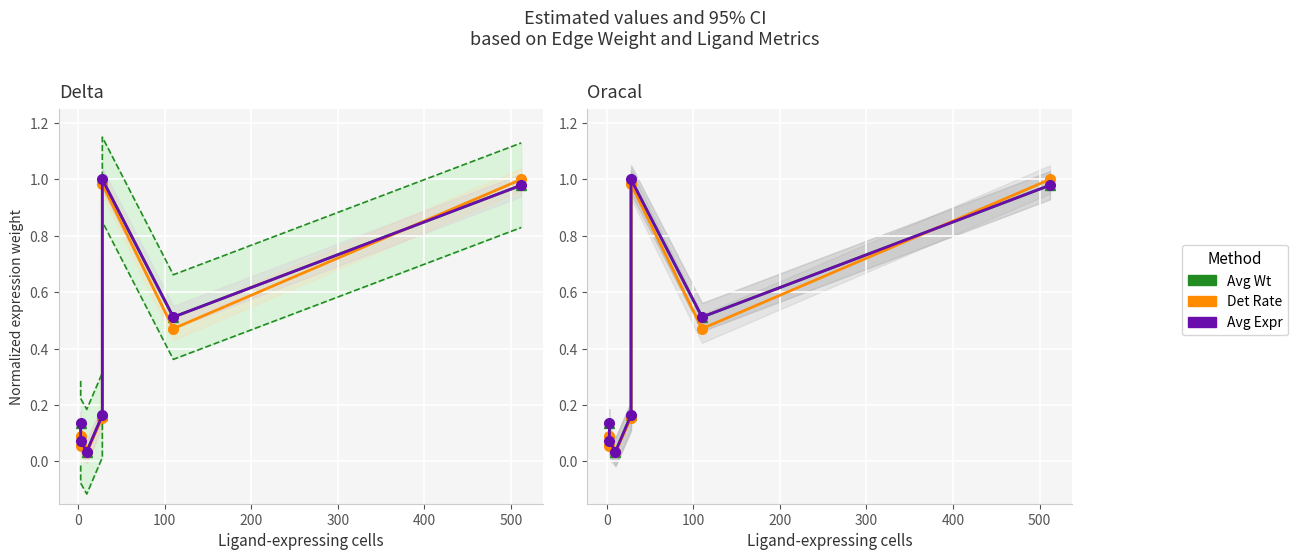

What position from the right is 200?

4